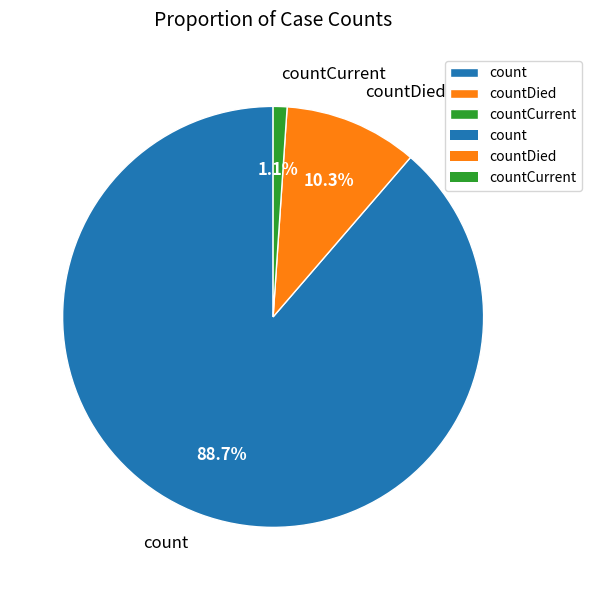

True or false: countCurrent accounts for 1% of the total.

True